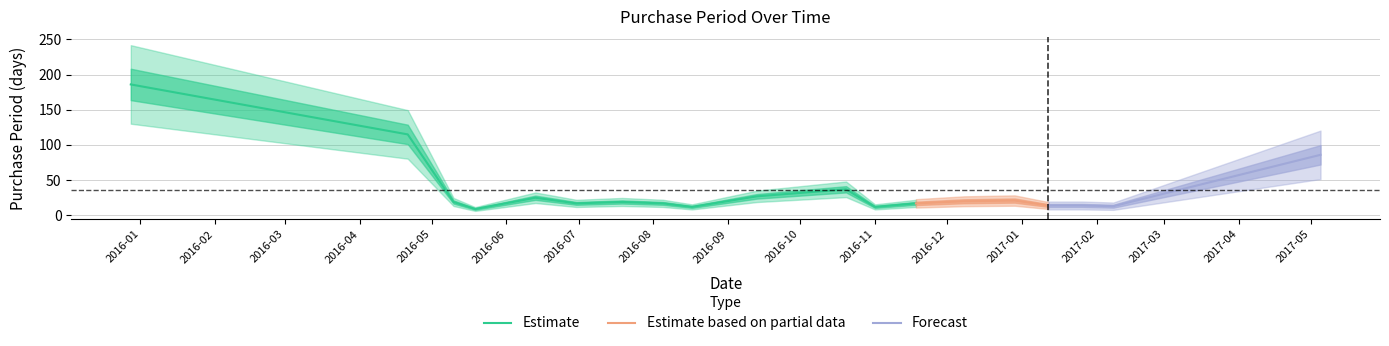

At which category does the chart reach its peak across all series?

2015-12-28